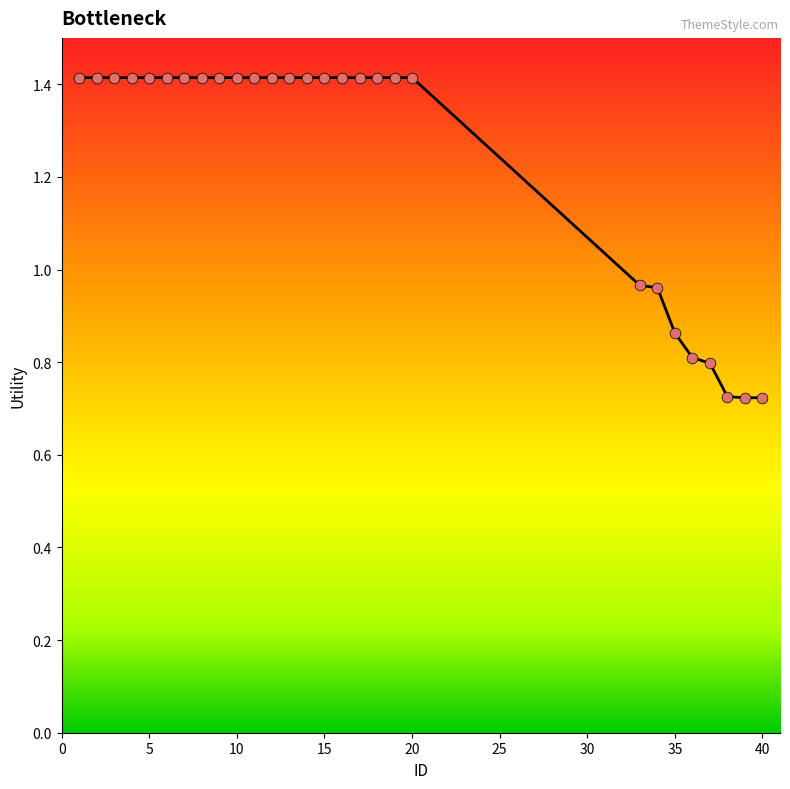

What is the maximum value shown in the chart?

1.4